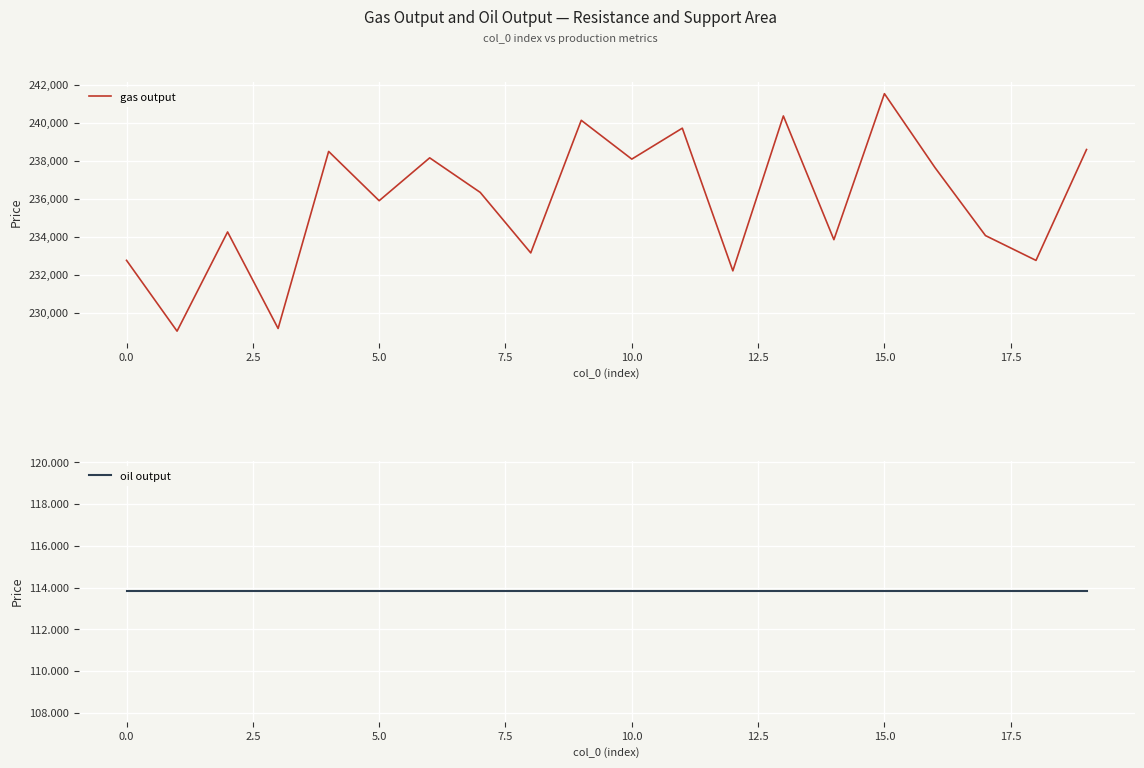

What is the highest value of the gas output series?

241520.1